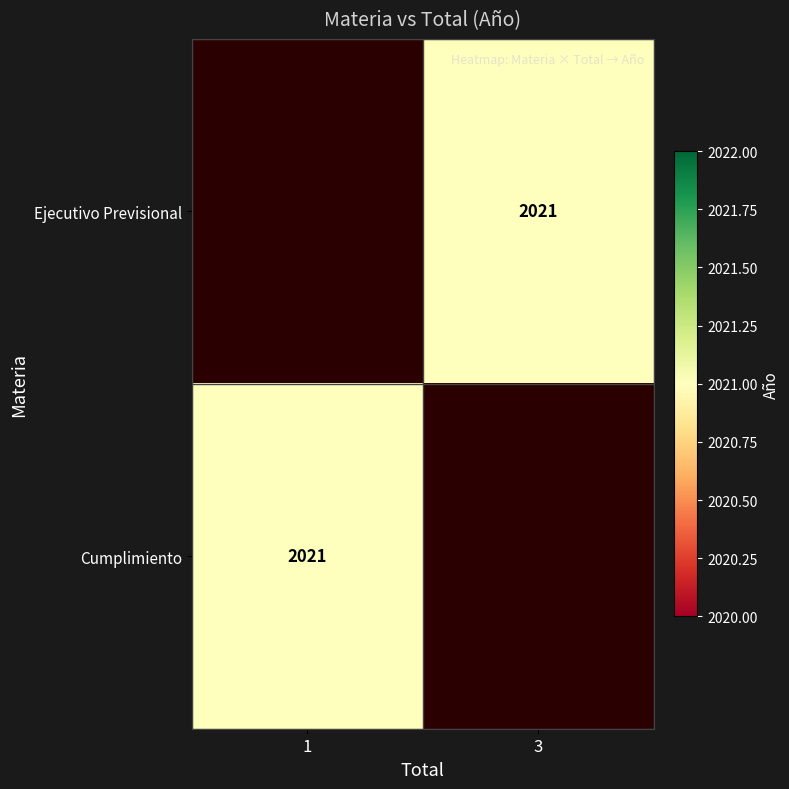

Is it true that Ejecutivo Previsional equals 0 at 1?

True